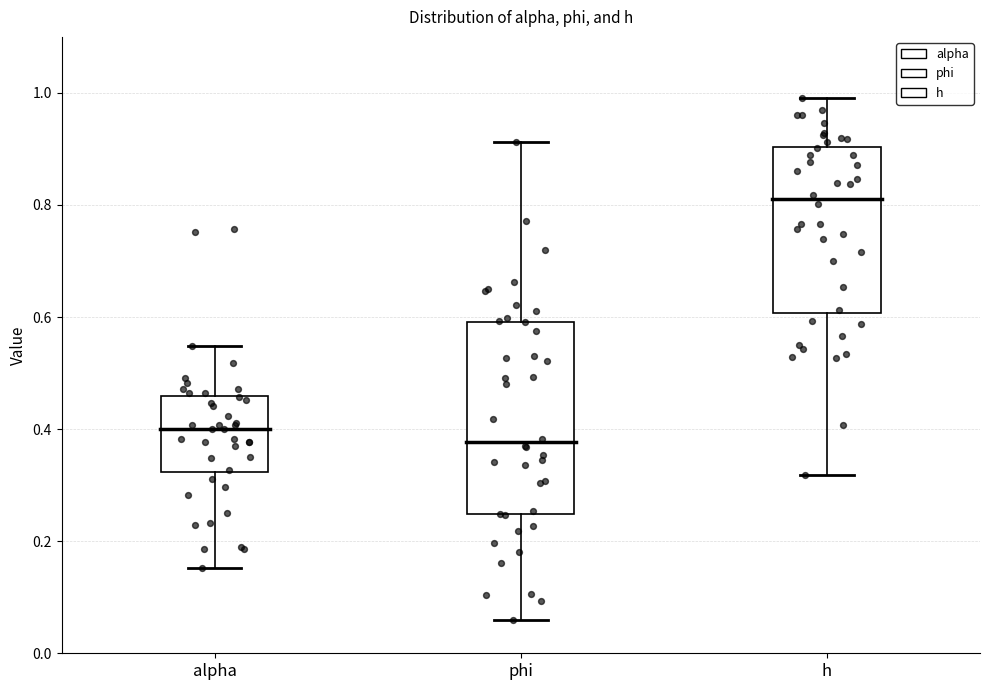

Which box is the tallest, from its lower edge to its upper edge?

phi